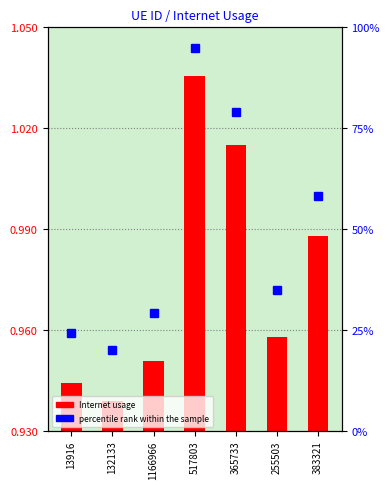

Between 517803 and 365733, which is larger?

517803